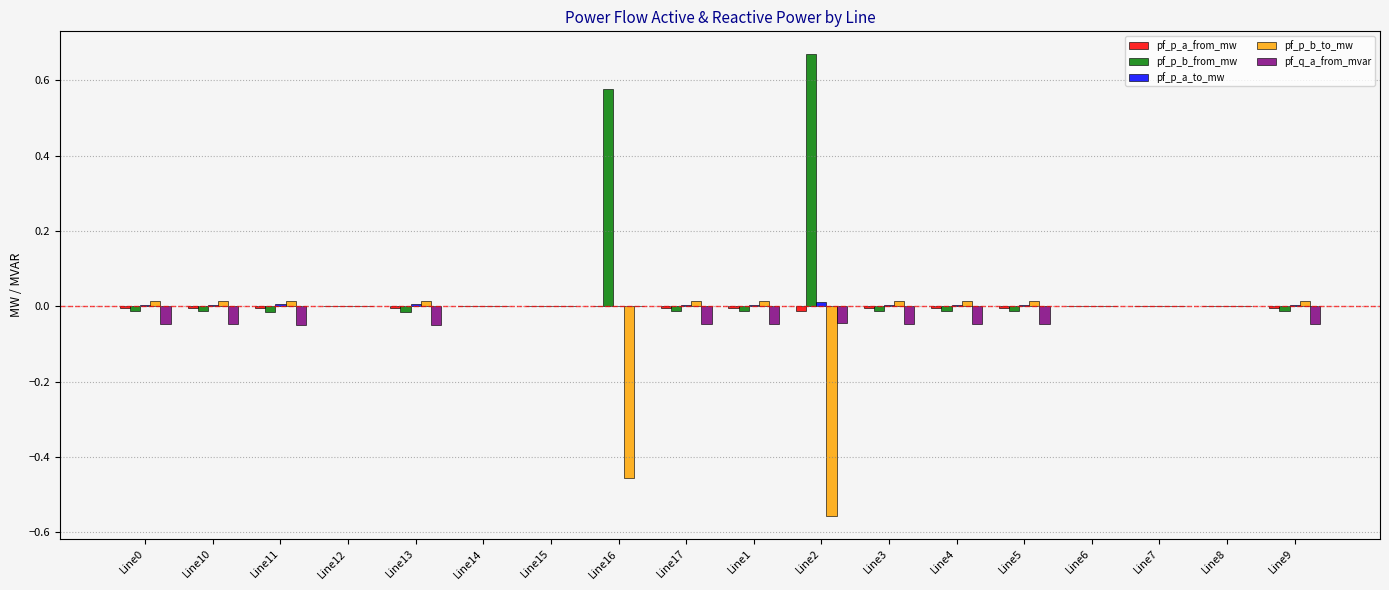

Which series has the largest total across all categories?

pf_p_b_from_mw